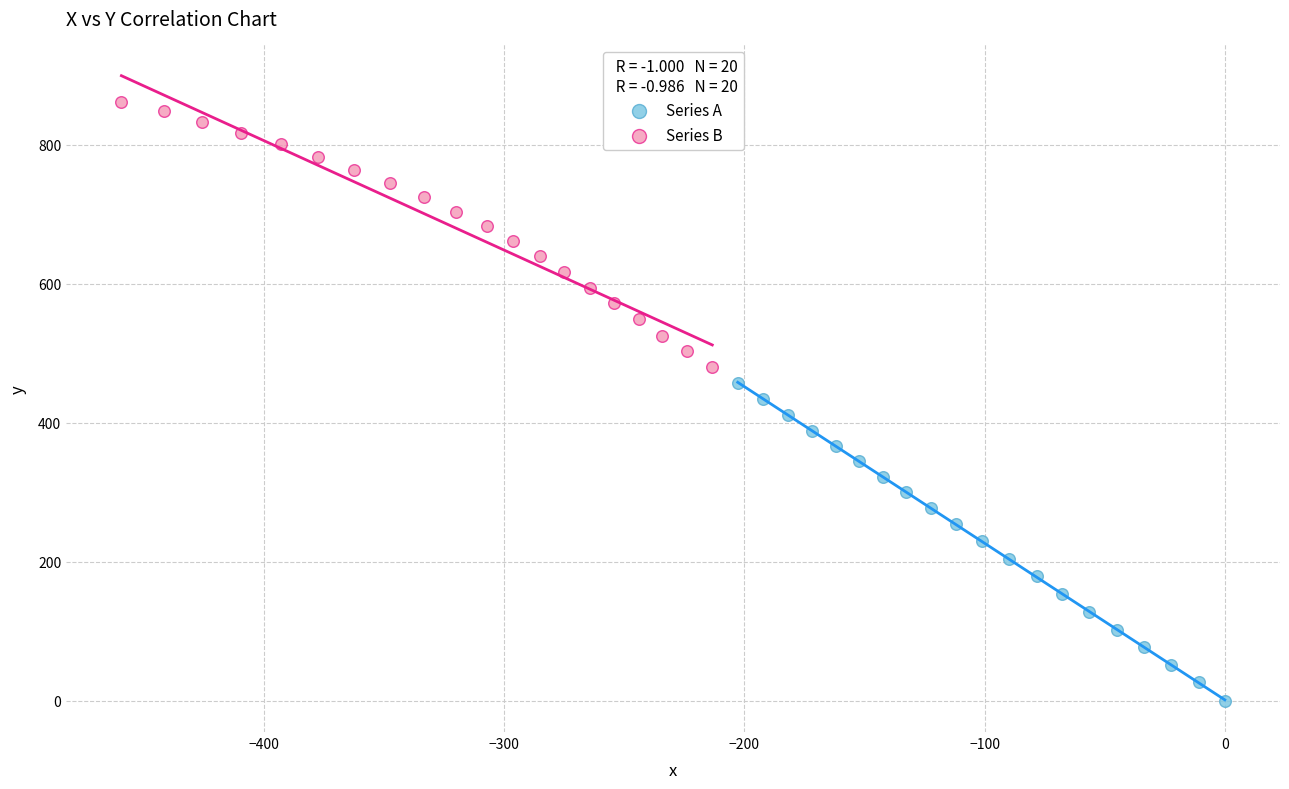

Which series contains the highest Y value?

Series B